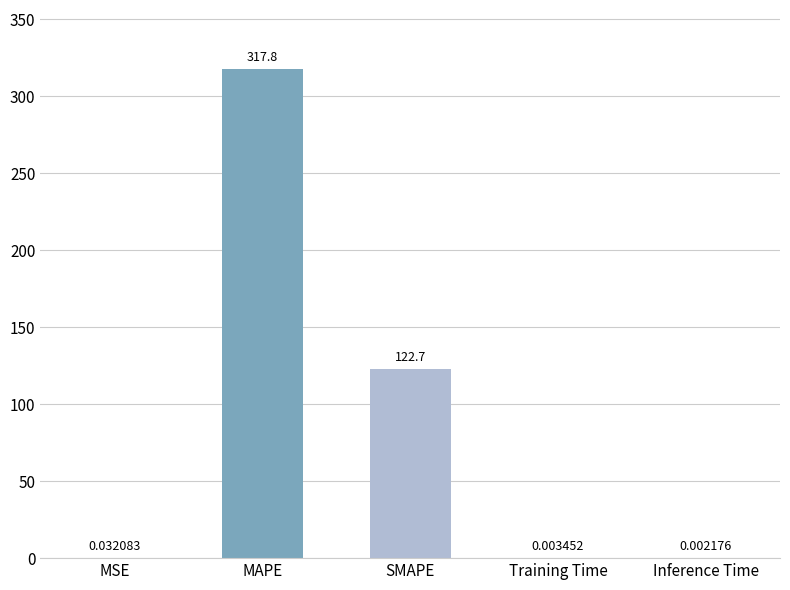

Read the value at MAPE.

317.8